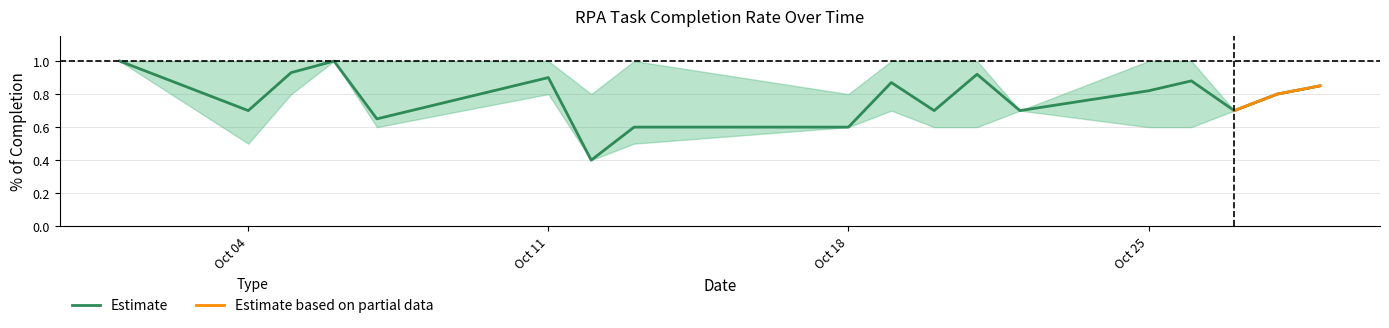

Between 2021-10-11 and 2021-10-07, which is larger?

2021-10-11